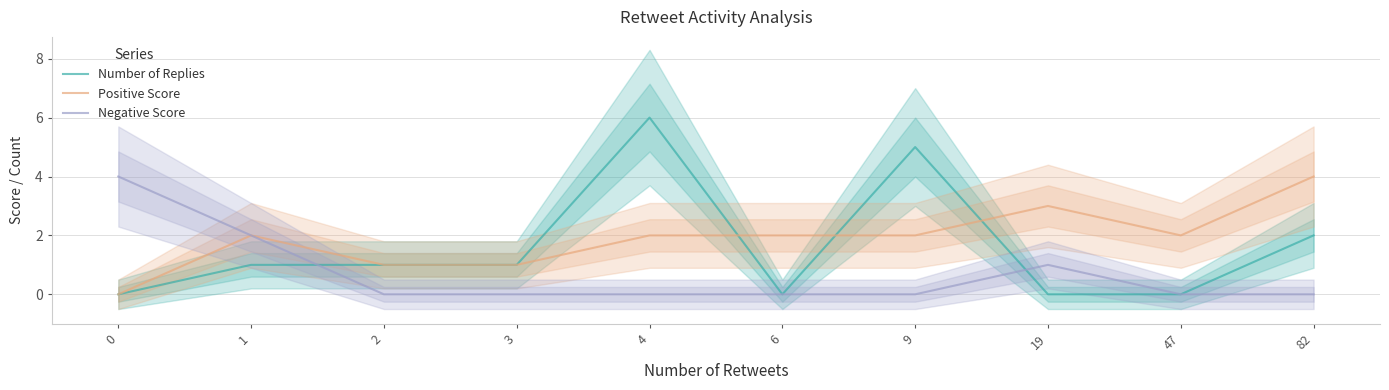

True or false: Negative Score and Positive Score cross at least once.

False